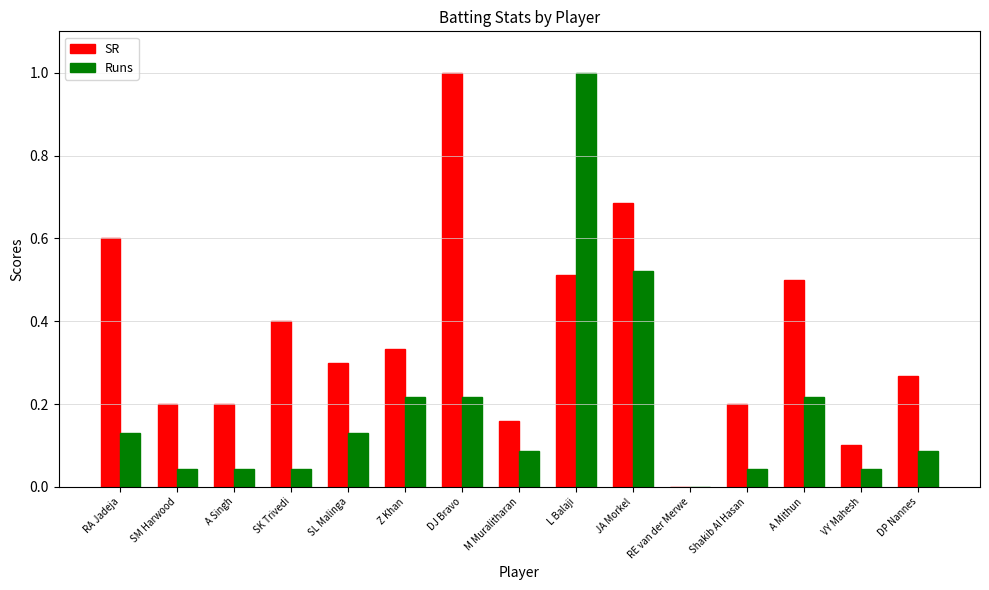

What is the maximum value for SR?

1.0